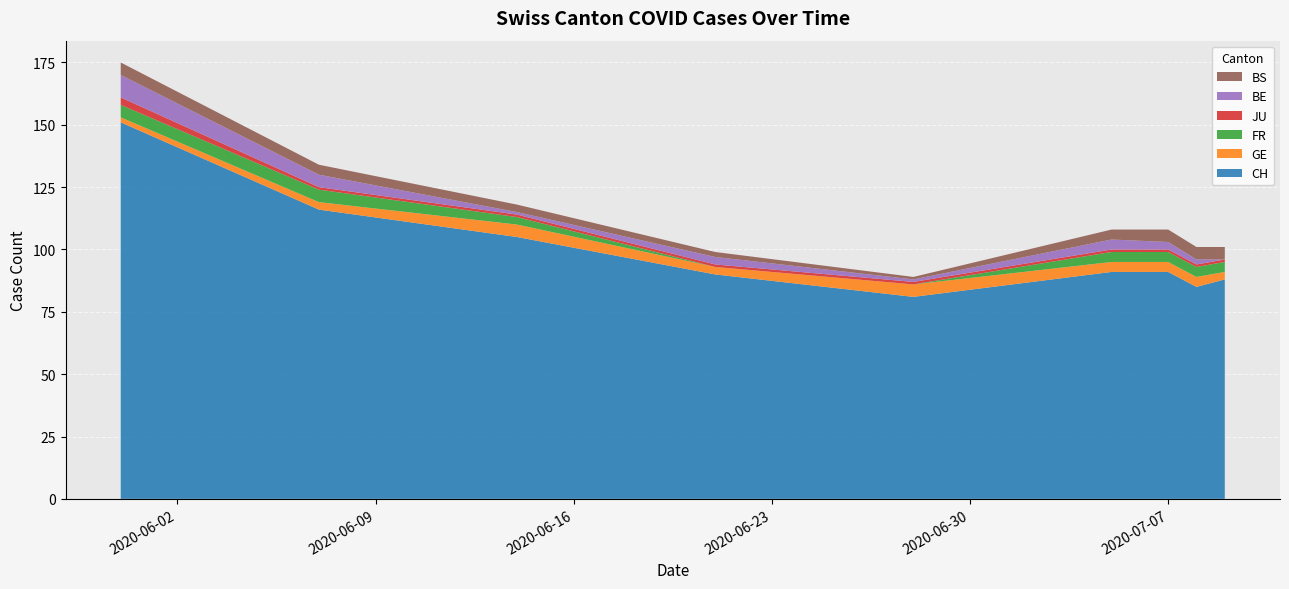

Reading left to right, extract all data points from this chart.

CH: 2020-05-31=151	2020-06-07=116	2020-06-14=105	2020-06-21=90	2020-06-28=81	2020-07-05=91	2020-07-07=91	2020-07-08=85	2020-07-09=88
GE: 2020-05-31=2	2020-06-07=3	2020-06-14=5	2020-06-21=3	2020-06-28=5	2020-07-05=4	2020-07-07=4	2020-07-08=4	2020-07-09=3
FR: 2020-05-31=5	2020-06-07=5	2020-06-14=3	2020-06-21=0	2020-06-28=0	2020-07-05=4	2020-07-07=4	2020-07-08=4	2020-07-09=4
JU: 2020-05-31=3	2020-06-07=1	2020-06-14=1	2020-06-21=1	2020-06-28=1	2020-07-05=1	2020-07-07=1	2020-07-08=1	2020-07-09=1
BE: 2020-05-31=9	2020-06-07=5	2020-06-14=1	2020-06-21=3	2020-06-28=1	2020-07-05=4	2020-07-07=3	2020-07-08=2	2020-07-09=0
BS: 2020-05-31=5	2020-06-07=4	2020-06-14=3	2020-06-21=2	2020-06-28=1	2020-07-05=4	2020-07-07=5	2020-07-08=5	2020-07-09=5